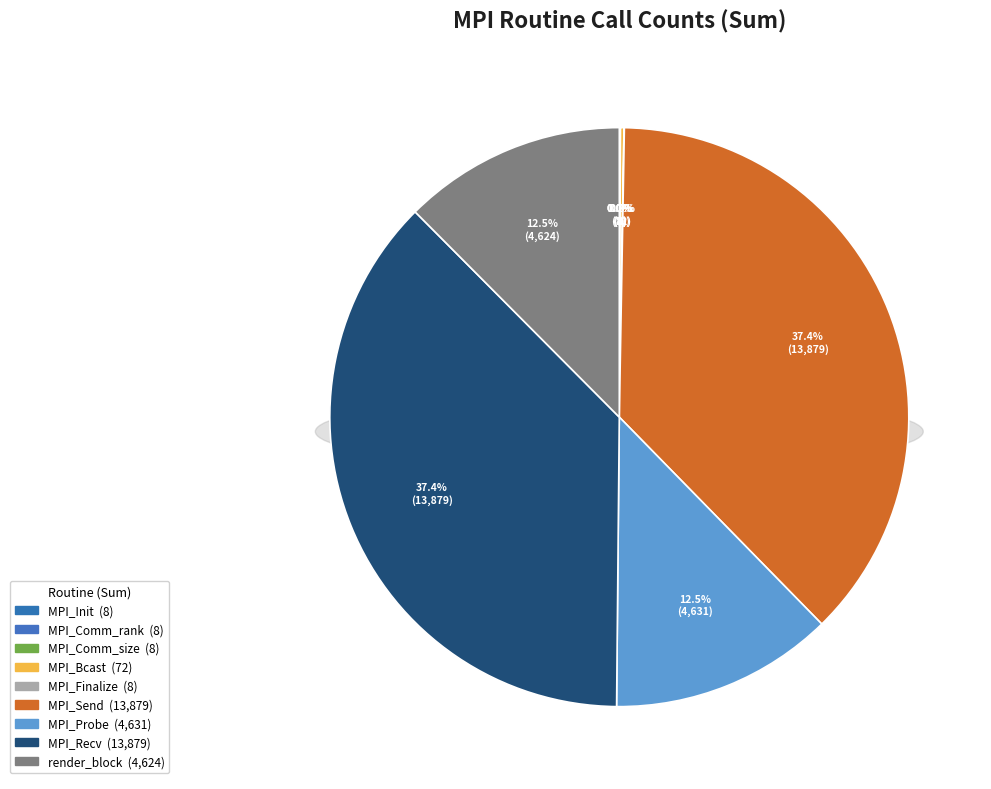

Rank the categories by value from highest to lowest.

MPI_Send, MPI_Recv, MPI_Probe, render_block, MPI_Bcast, MPI_Init, MPI_Comm_rank, MPI_Comm_size, MPI_Finalize